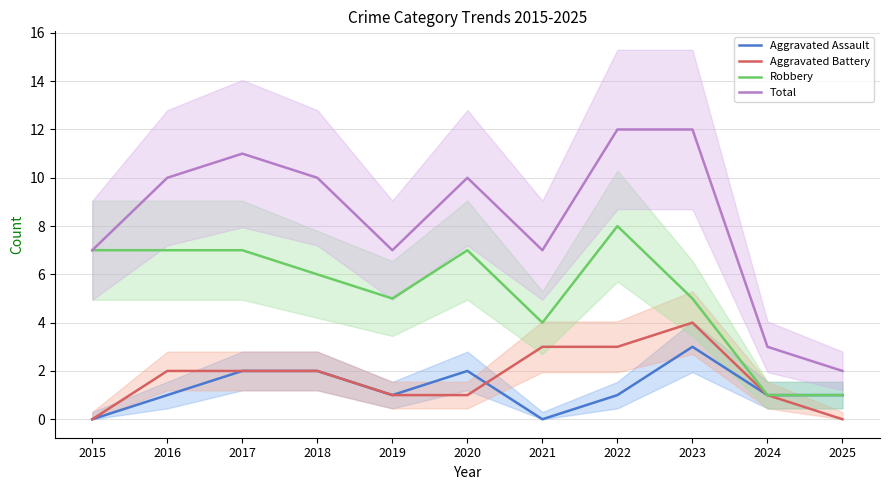

What is the spread (max minus min) of values at 2024?

2